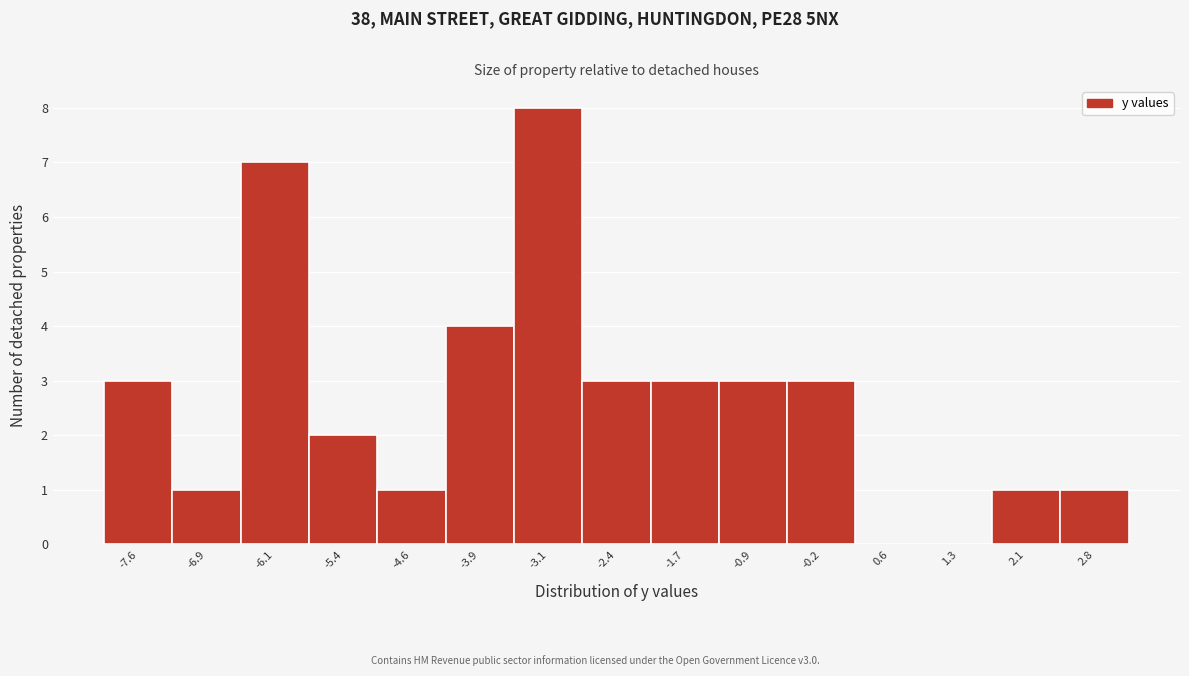

Reading left to right, transcribe this chart: for each bar, give the range it covers on the x-axis and its height. Neither the bar edges nor the heights are printed on the chart, so give them approximately, as read against the axes.

-8.0 to -7.3: 3
-7.3 to -6.5: 1
-6.5 to -5.8: 7
-5.8 to -5.0: 2
-5.0 to -4.3: 1
-4.3 to -3.5: 4
-3.5 to -2.8: 8
-2.8 to -2.0: 3
-2.0 to -1.3: 3
-1.3 to -0.5: 3
-0.5 to 0.2: 3
0.2 to 1.0: 0
1.0 to 1.7: 0
1.7 to 2.5: 1
2.5 to 3.2: 1